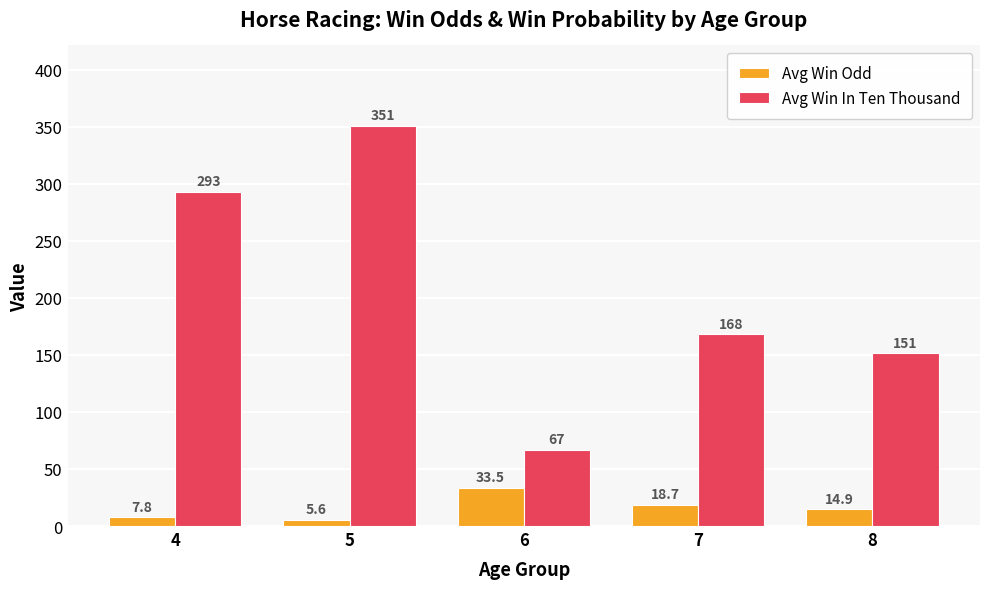

At how many categories does at least one series exceed 335?

1